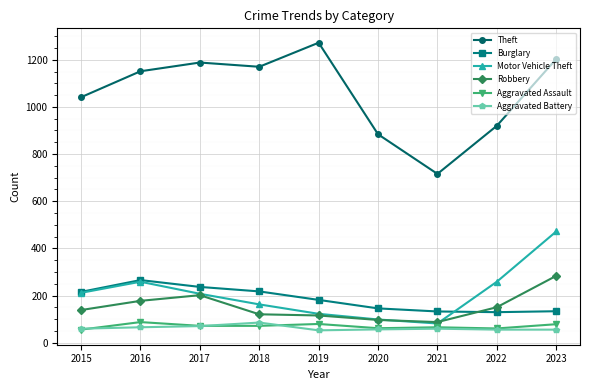

What is the difference between the highest and lowest values at 2018?

1098